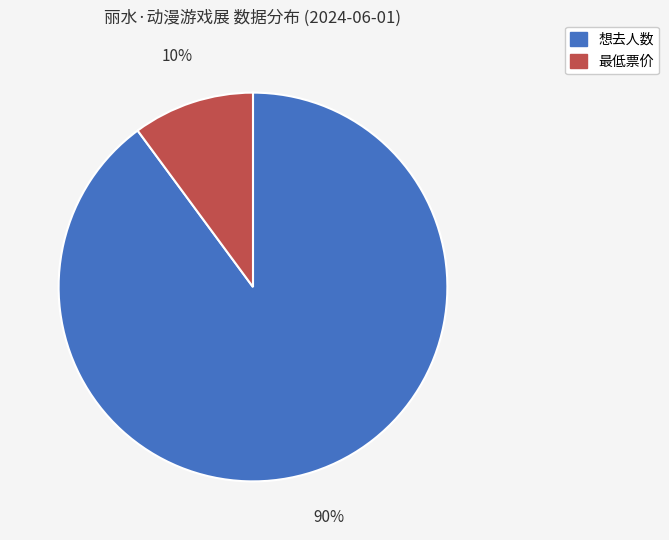

Is 想去人数 the majority of the pie?

Yes